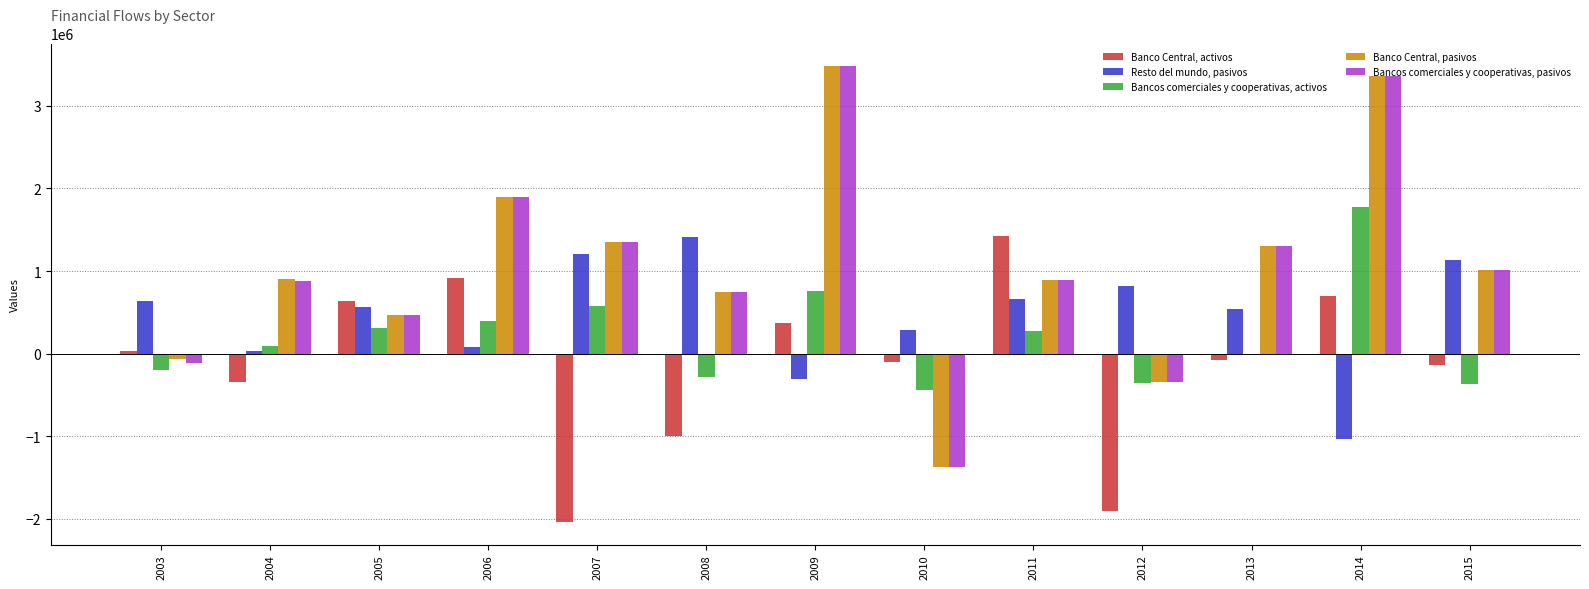

Which label corresponds to the largest value in the chart?

2009